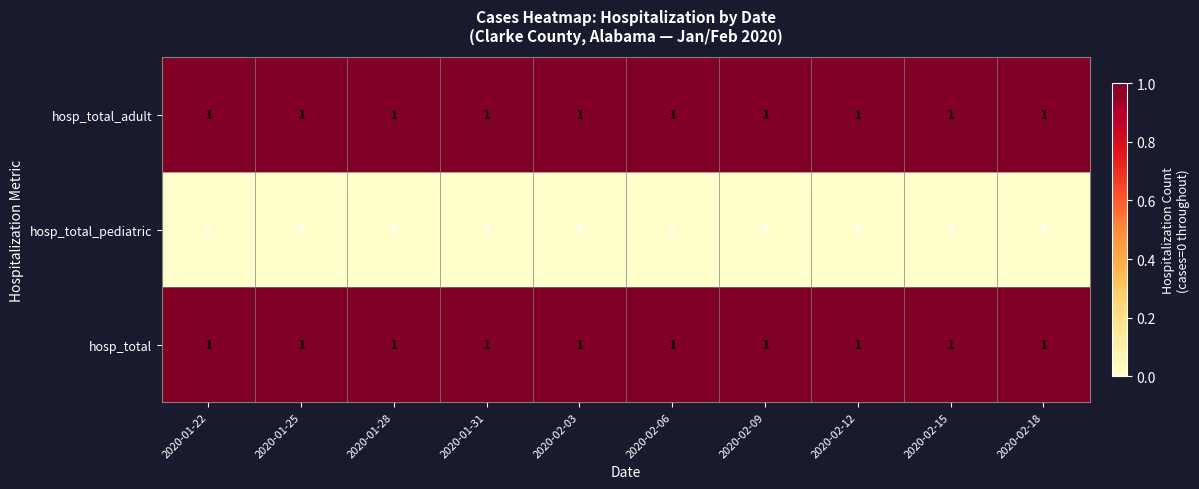

At how many categories does at least one series exceed 0?

10